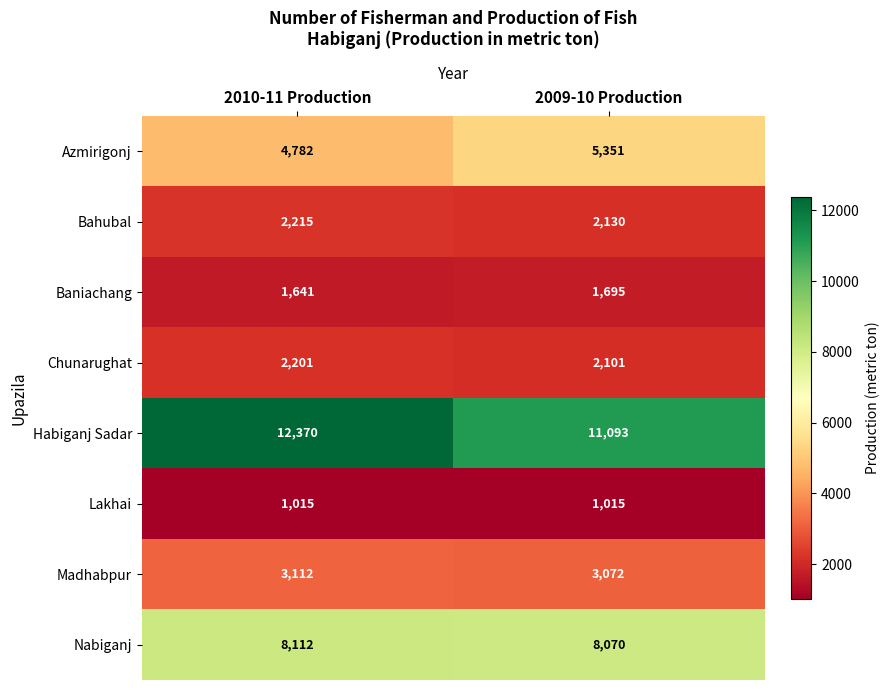

At which category is the sum across all series the highest?

2010-11 Production